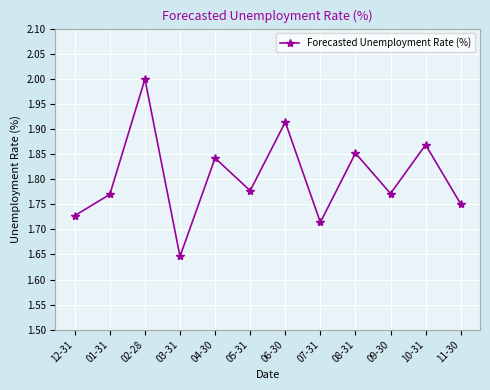

Which category has the highest value across all series?

02-28